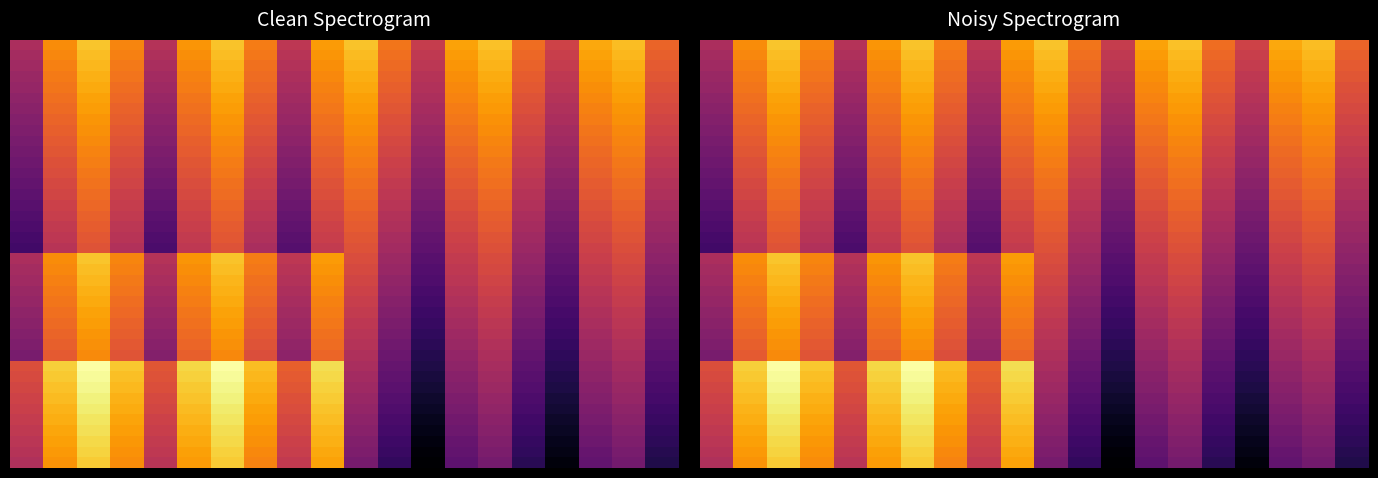

Count the number of categories in the chart.

20